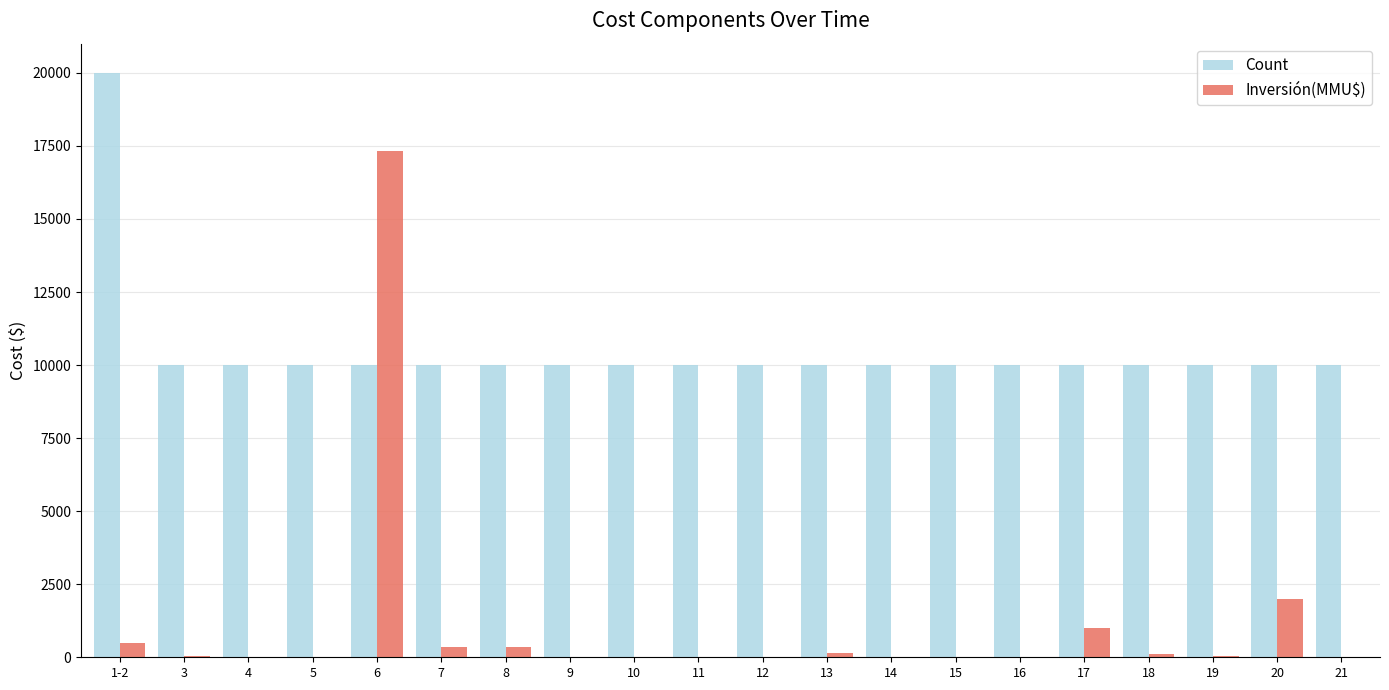

What is the sum of all Count values?

210000.0